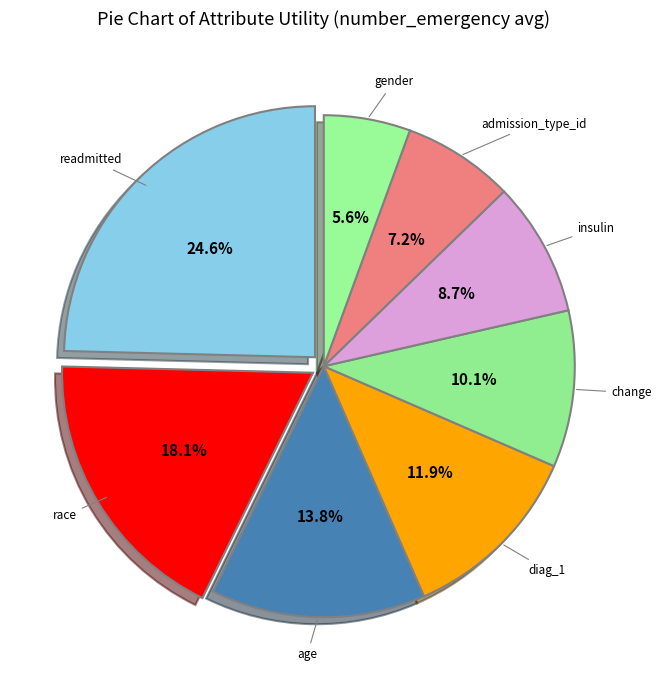

Which category has the smallest portion of the pie?

gender